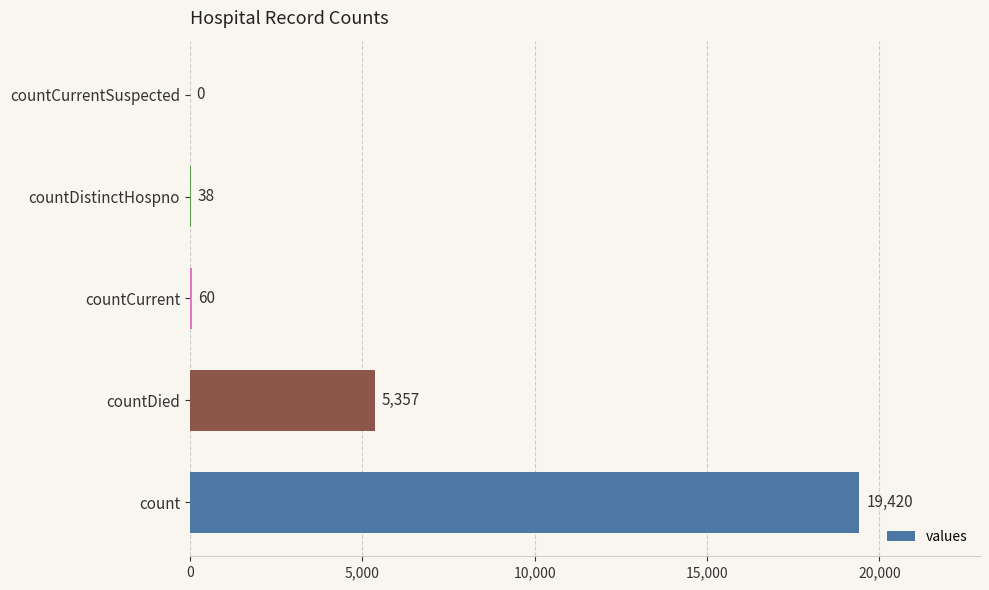

The value at countCurrent is 60. True or false?

True